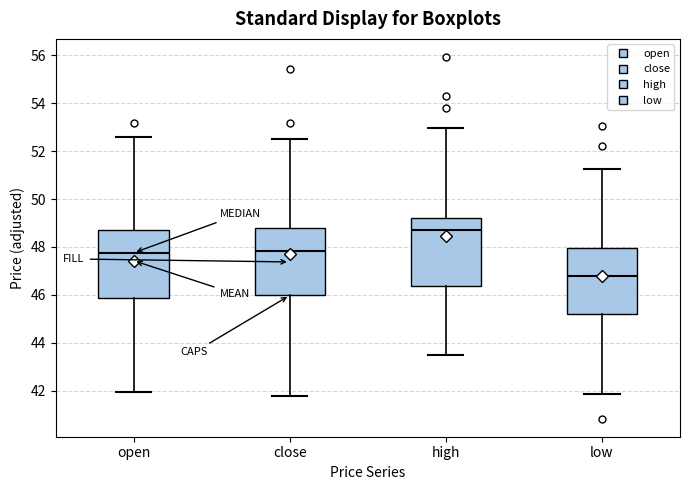

Reading left to right, read every box against the y-axis: the position of its median line, the range the box covers, and the ends of its whiskers. The values are not printed on the chart, so give them approximately, as read against the axis.

open: median 47.8, box 45.8 to 48.8, whiskers 42.0 to 52.6
close: median 47.8, box 46.0 to 48.8, whiskers 41.8 to 52.6
high: median 48.8, box 46.4 to 49.2, whiskers 43.6 to 53.0
low: median 46.8, box 45.2 to 48.0, whiskers 41.8 to 51.2